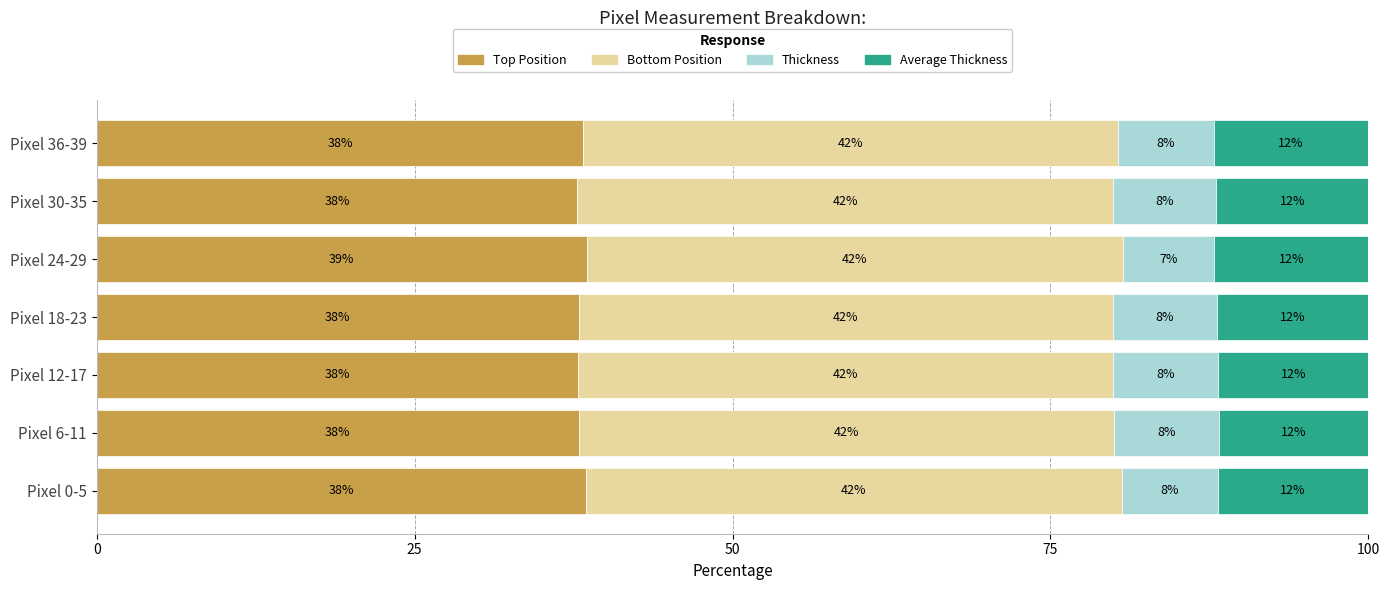

What is the approximate value of Top Position at Pixel 30-35?

37.8